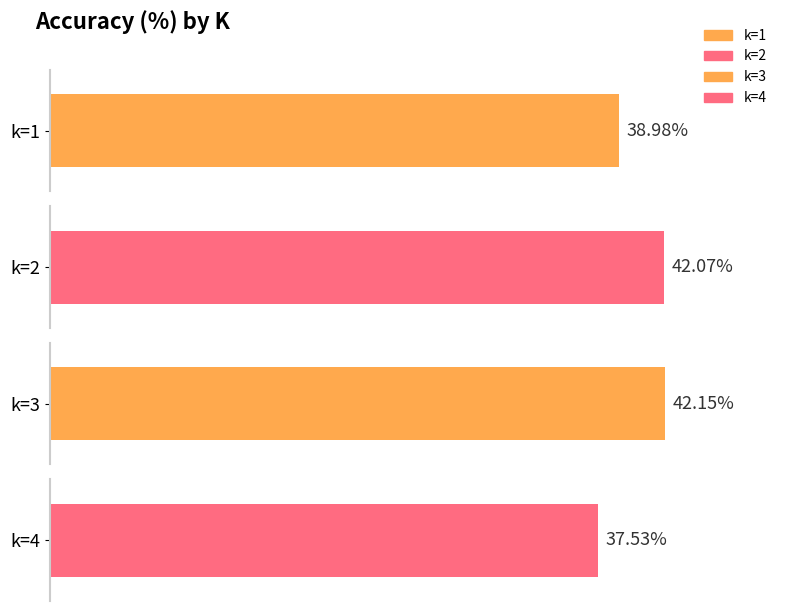

At which label is the value closest to 0?

k=4